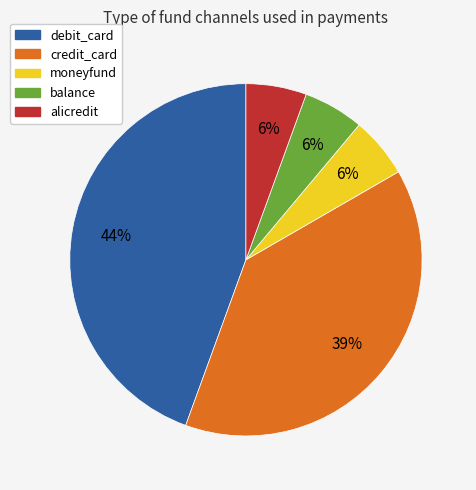

To the nearest percent, what is the average slice percentage?

20%